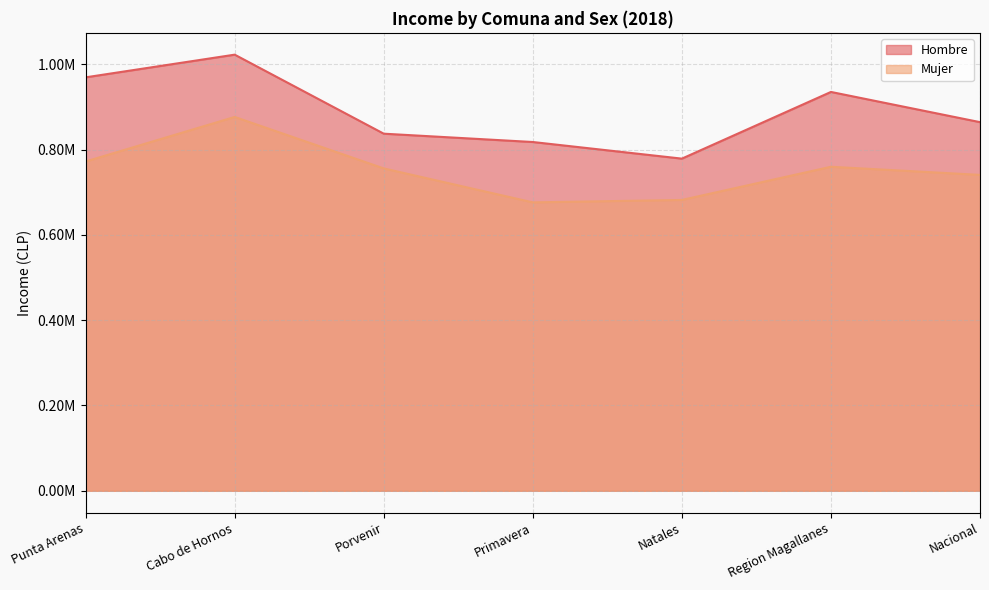

What value does the Mujer series have at Cabo de Hornos?

876352.7